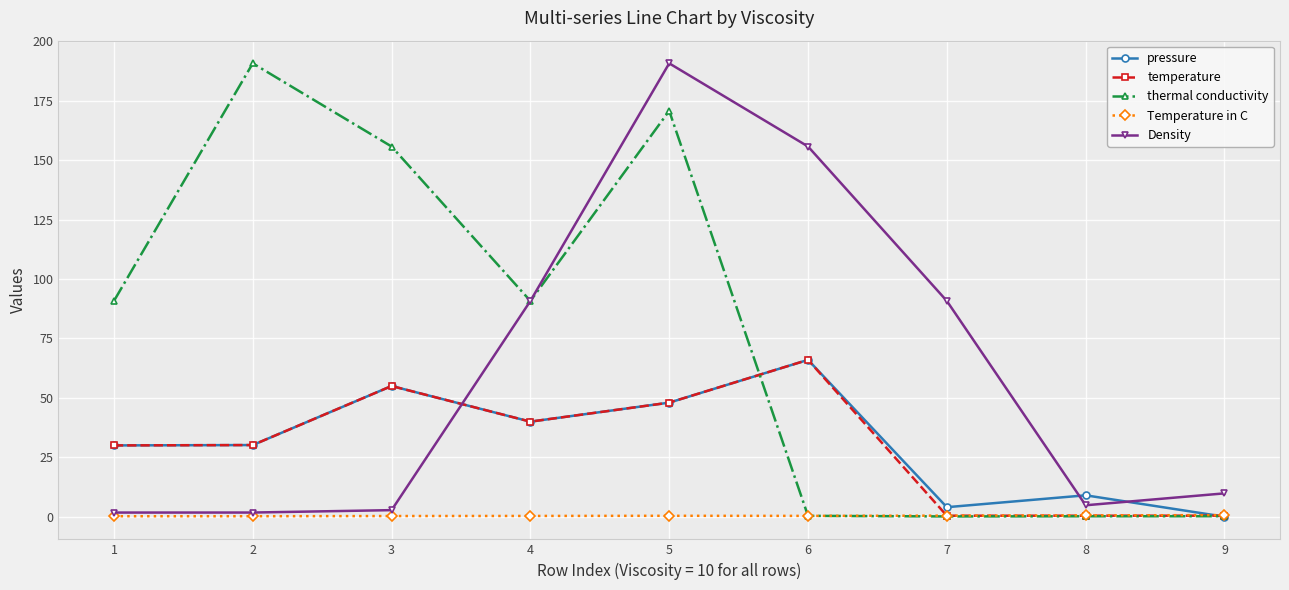

The Density series shows 227.6 at 6. True or false?

False